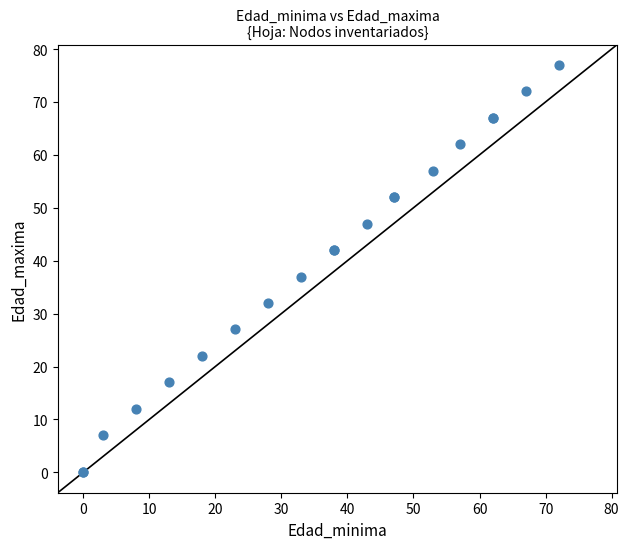

What Y value in the scatter plot is closest to 38?

37